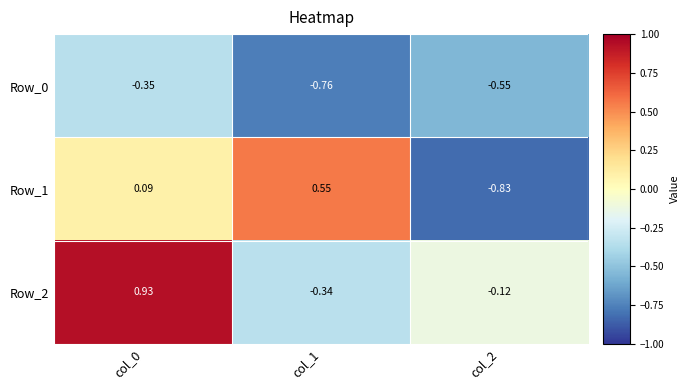

Is the value of Row_1 at col_0 greater than the value of Row_2 at col_0?

No